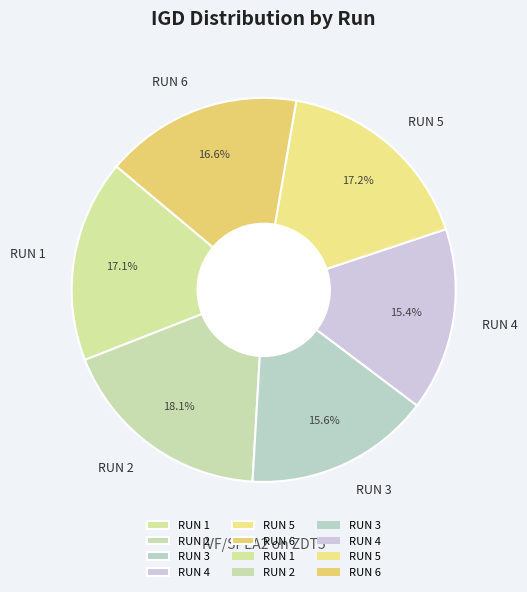

What percentage is NOT represented by RUN 3?

84.4%